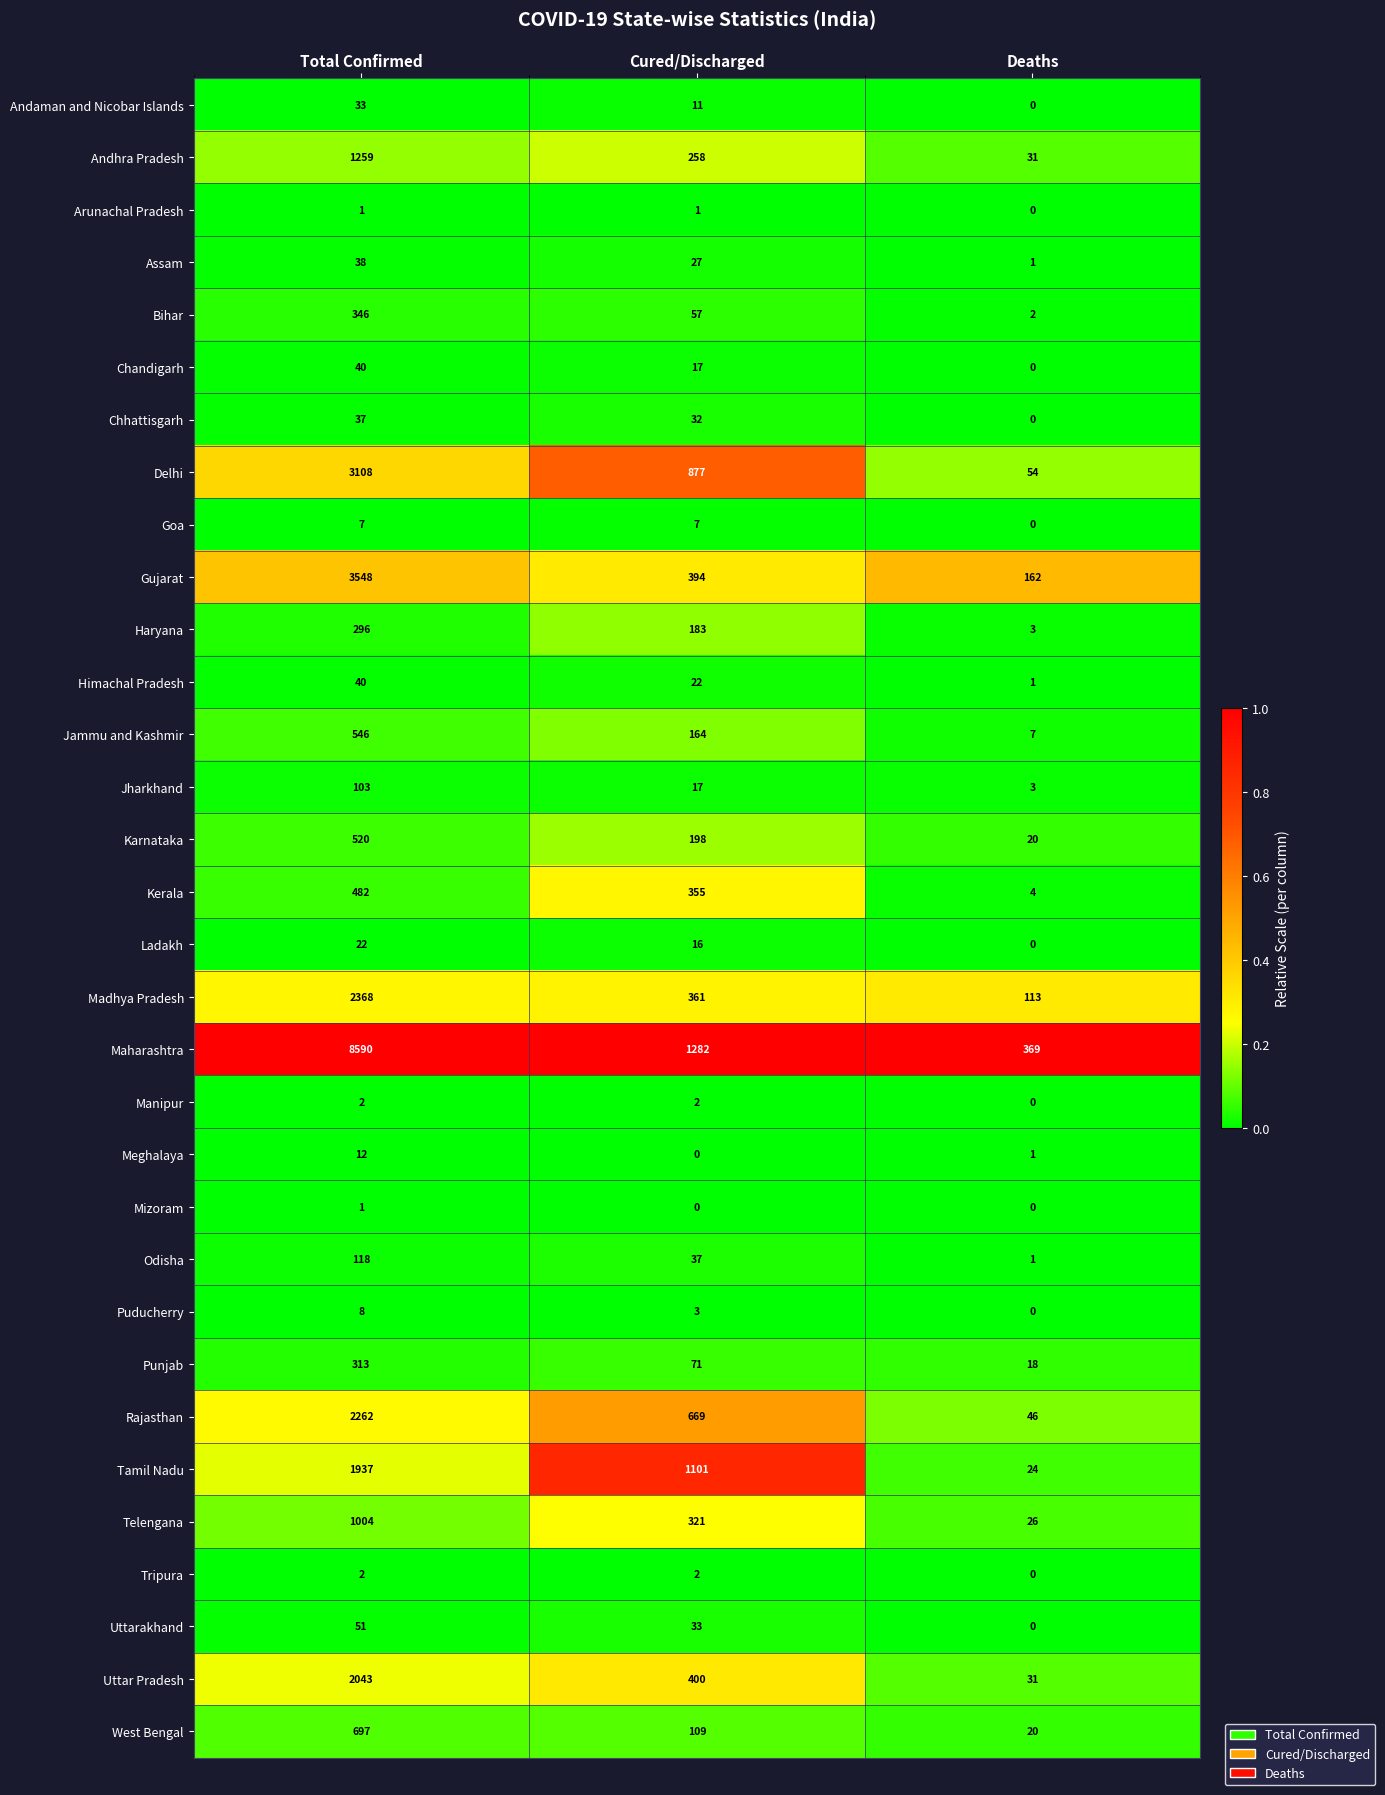

What is the spread (max minus min) of values at Deaths?

369